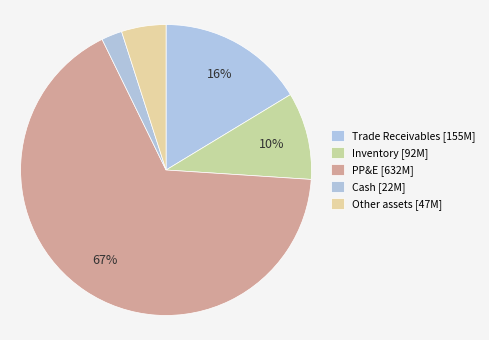

Count the number of slices in the pie.

5